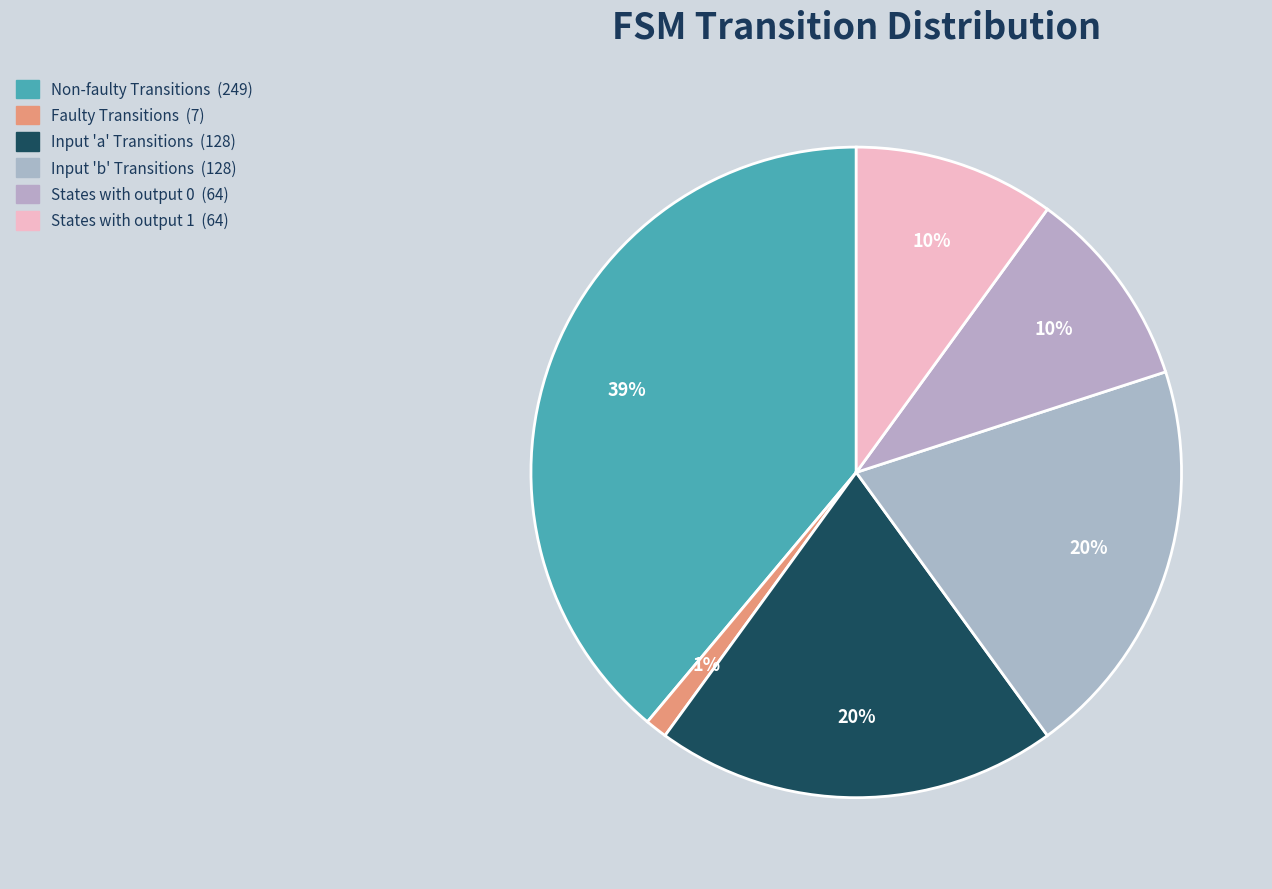

How many segments does this pie chart have?

6